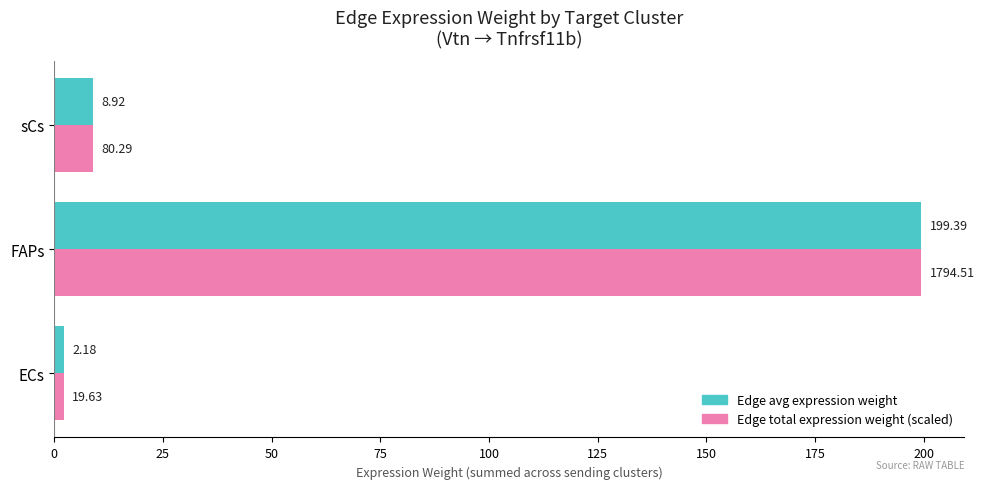

Rank the categories by Edge total expression weight (scaled) value from highest to lowest.

FAPs, sCs, ECs